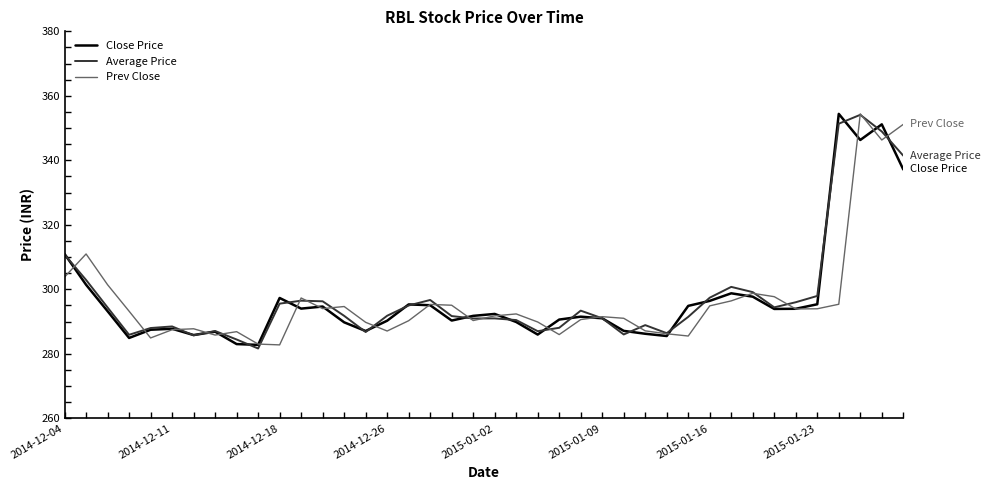

What is the minimum value for Close Price?

282.8